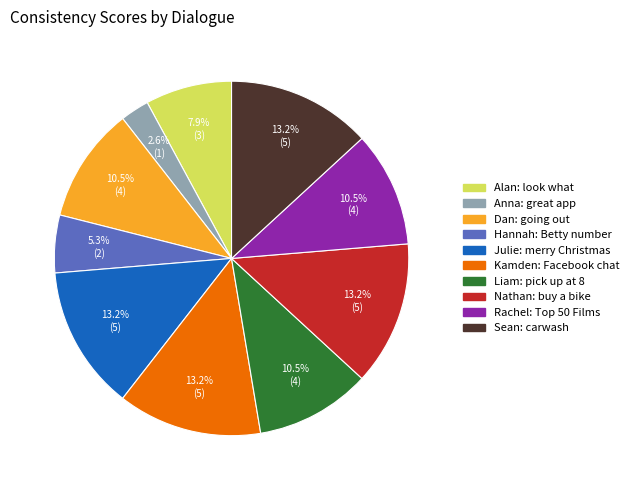

Does Anna: great app represent more than half of the total?

No